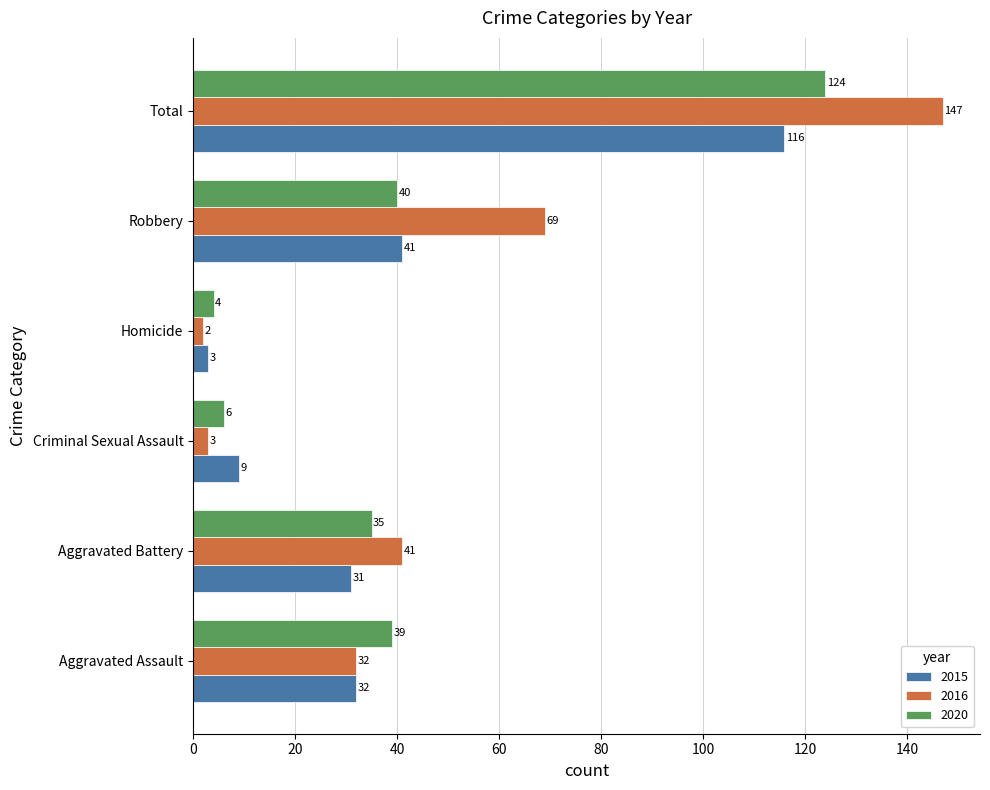

What is the difference between the highest and lowest values at Aggravated Assault?

7